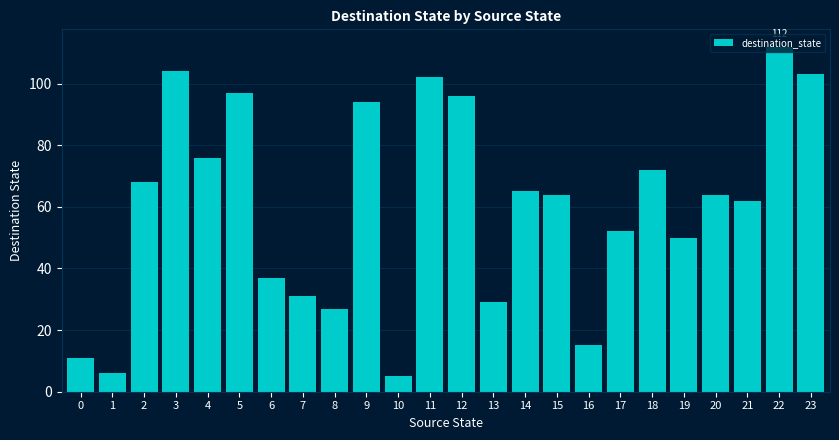

Count the number of categories in the chart.

24